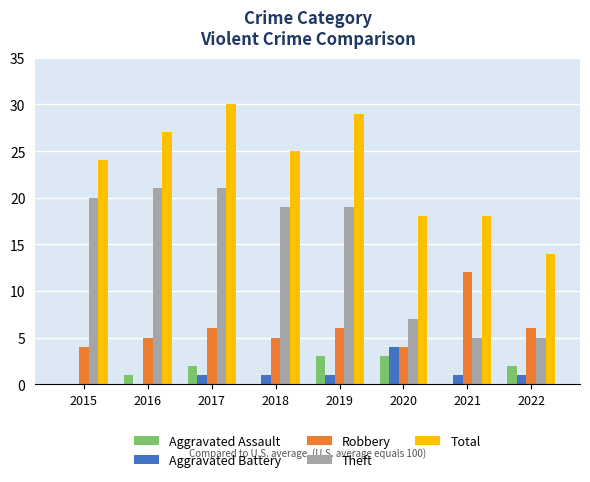

At which category is the sum across all series the highest?

2017